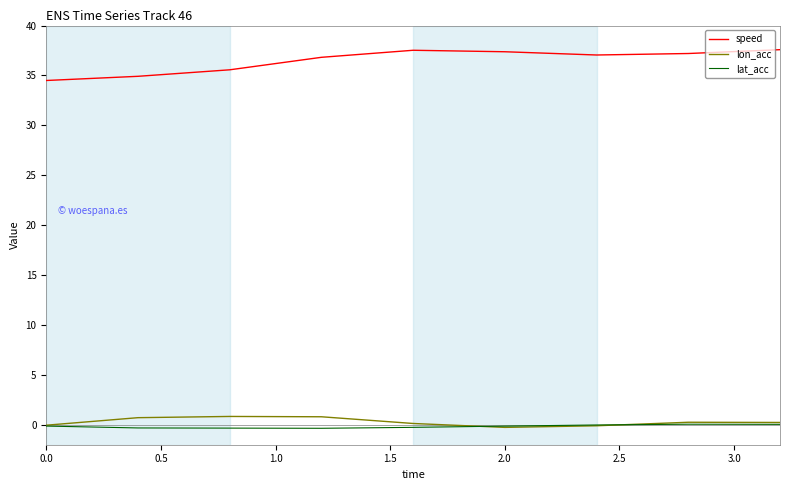

Which series has the widest spread of values?

speed